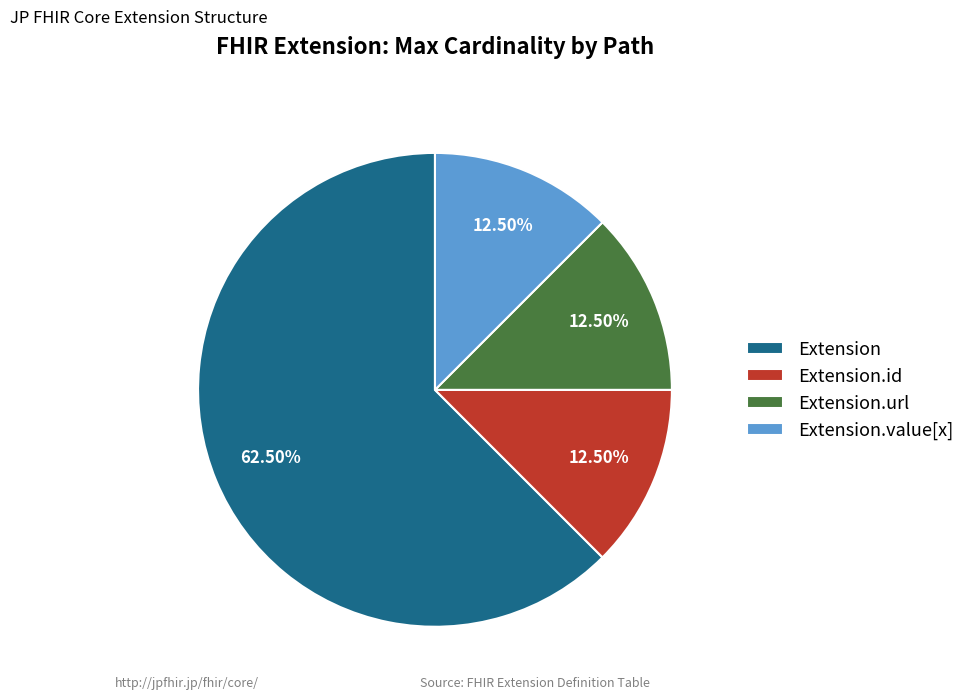

Is the sum of Extension.id and Extension greater than half?

Yes